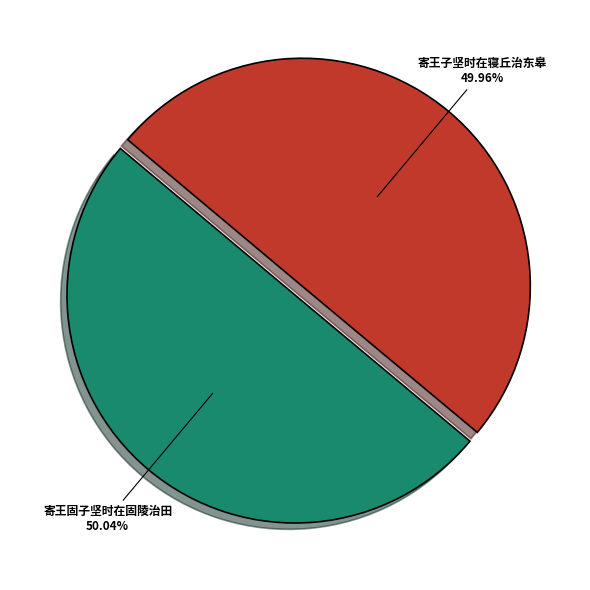

What is the ratio of the value at 寄王固子坚时在固陵治田 to the value at 寄王子坚时在寝丘治东皋?

1.0